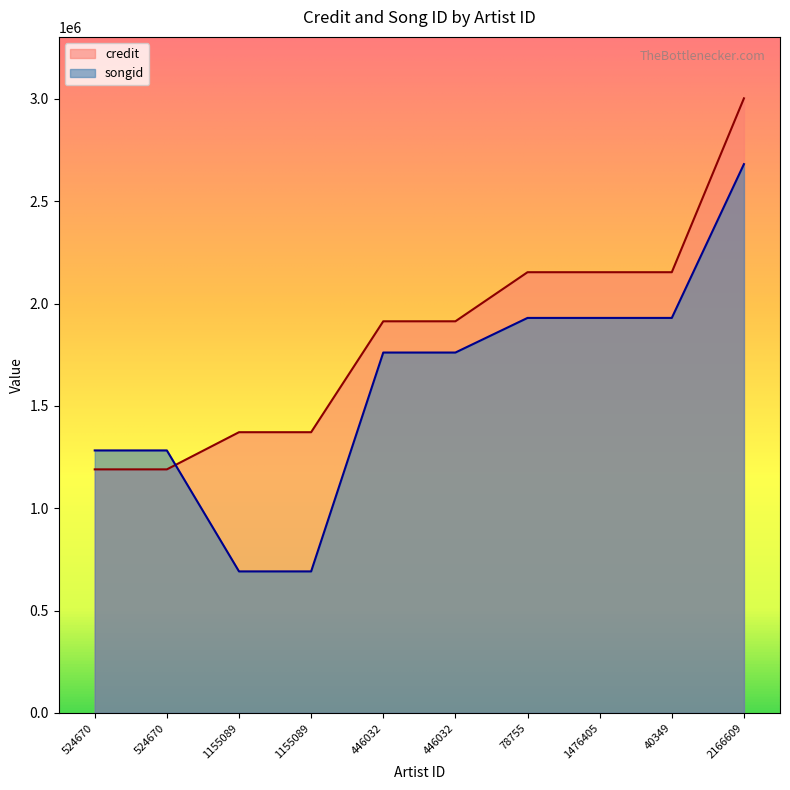

What is the average value of the credit series?

1841453